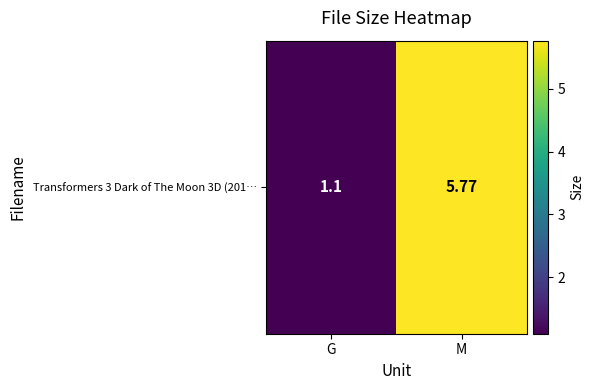

What is the approximate value at M?

5.8